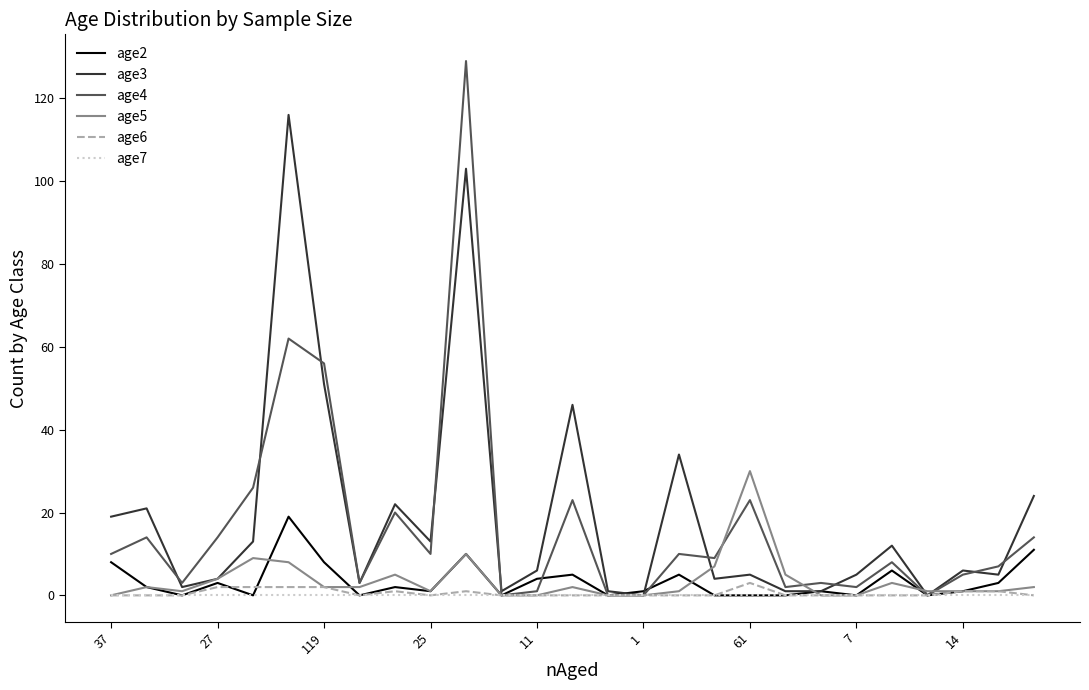

Which series has the widest spread of values?

age4